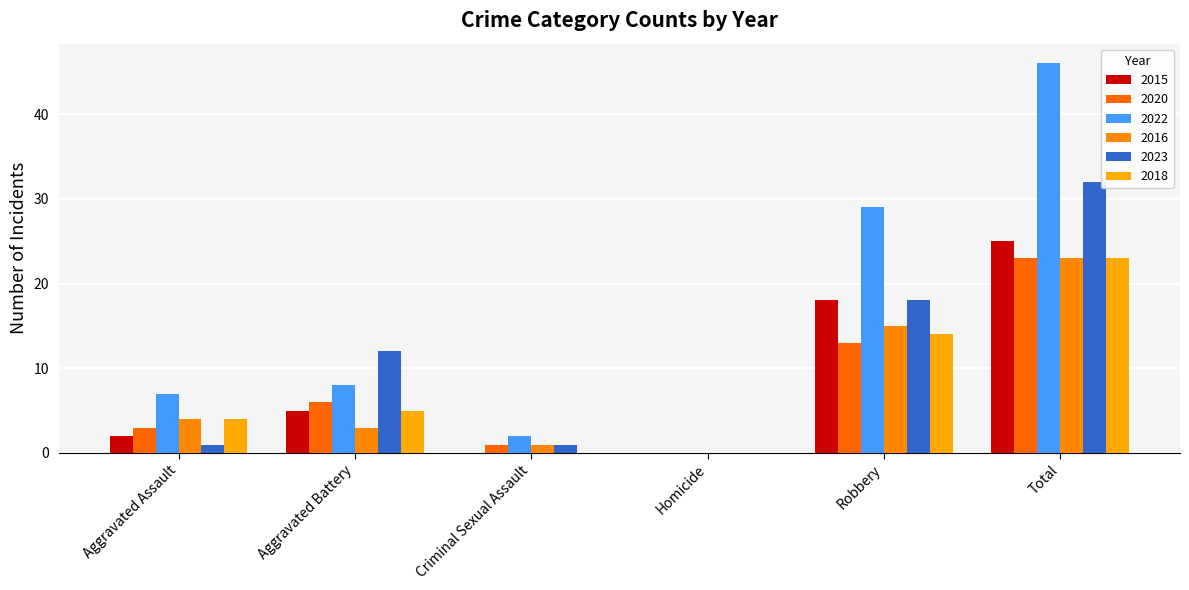

What are all the series names shown in the legend?

2015, 2020, 2022, 2016, 2023, 2018